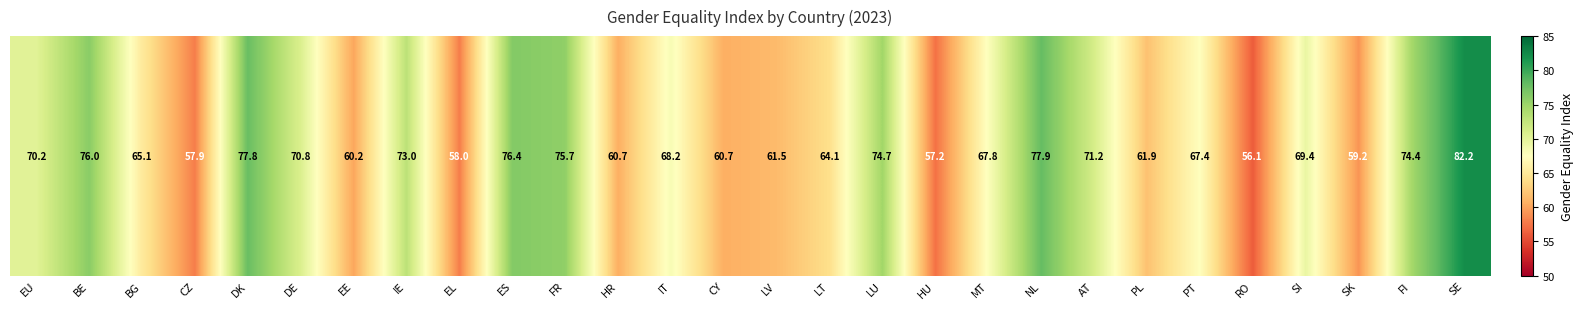

At which label does the data first exceed 68?

EU